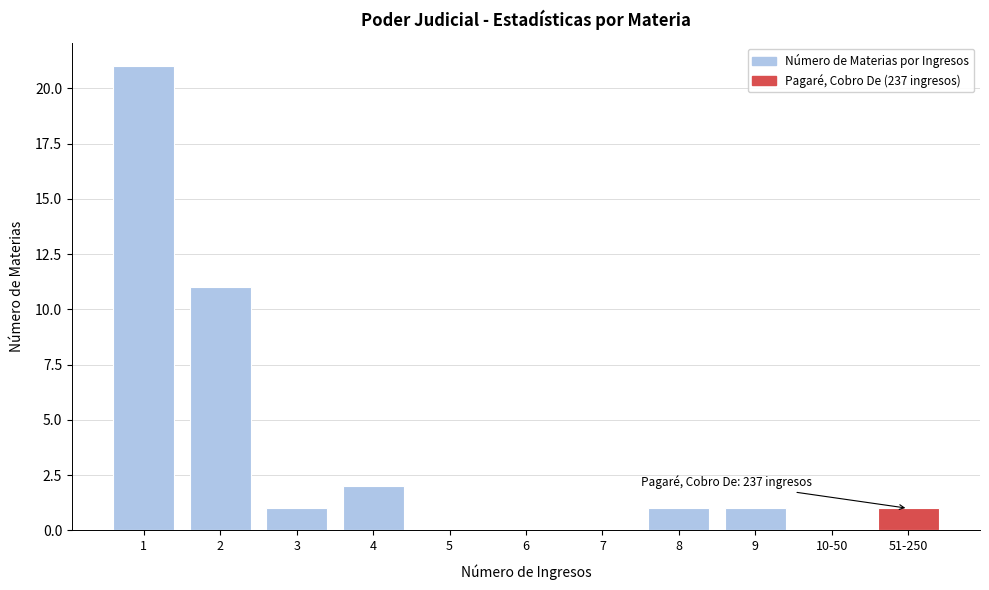

Reading left to right, what are all the values shown in this chart?

1=21	2=11	3=1	4=2	5=0	6=0	7=0	8=1	9=1	10-50=0	51-250=1